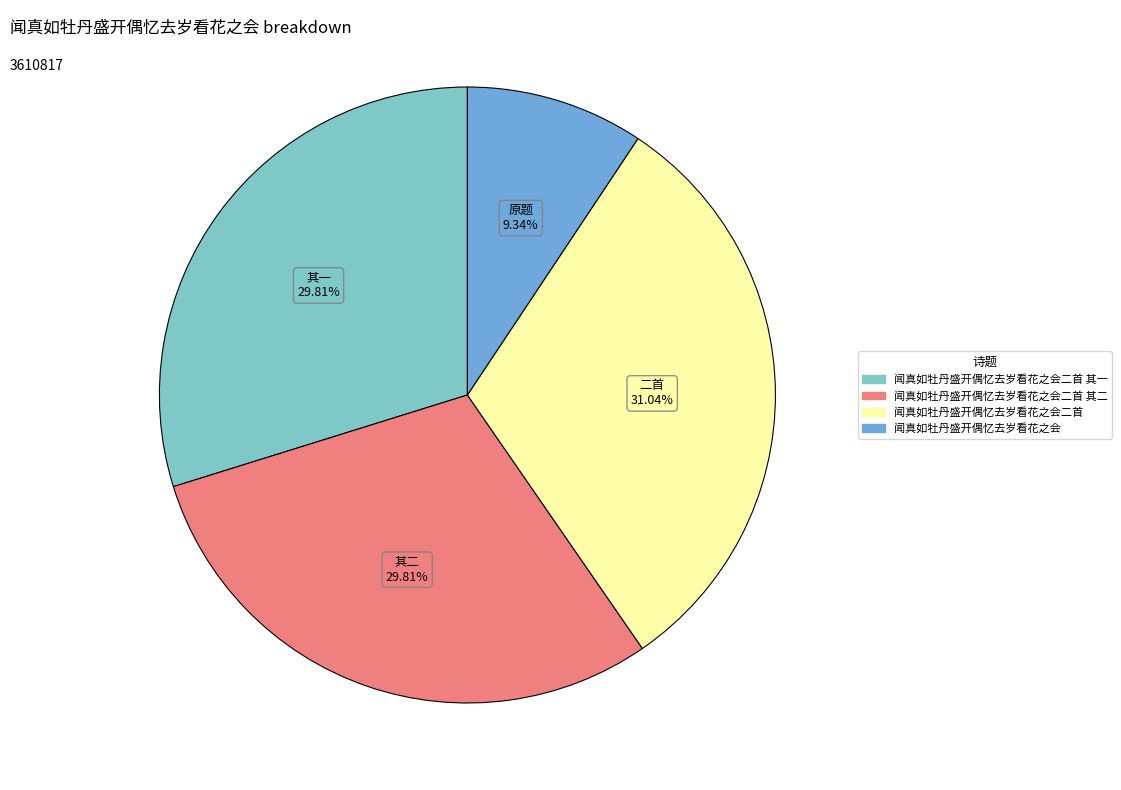

Is there any slice that represents more than half of the pie?

No